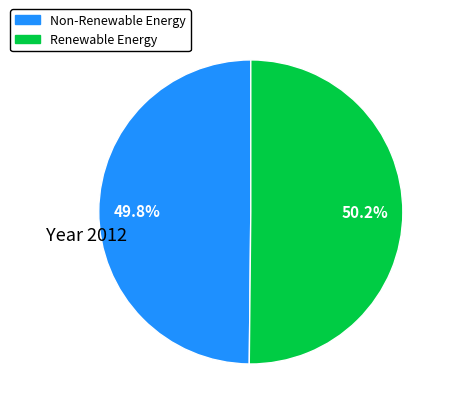

How many slices are in this pie chart?

2